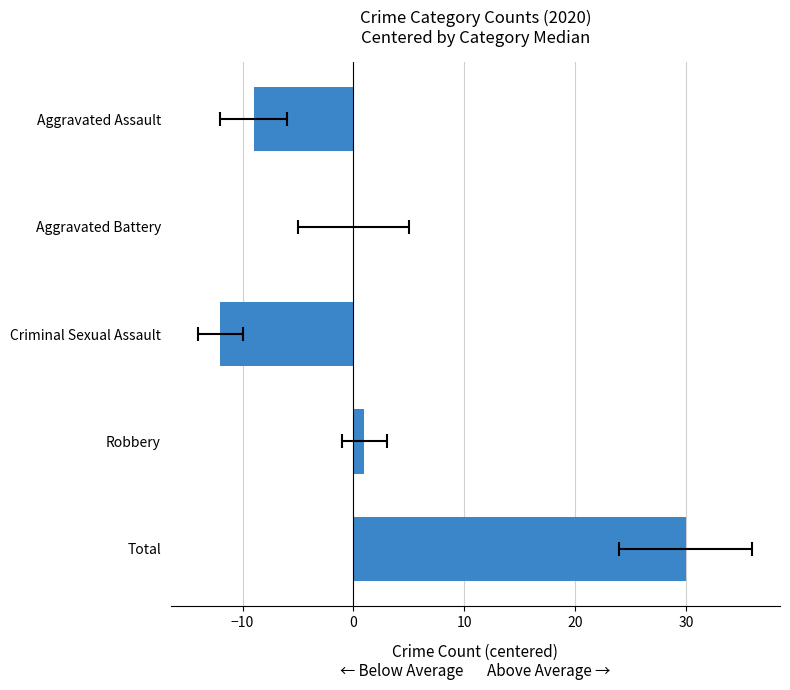

How many bars are there in total?

5